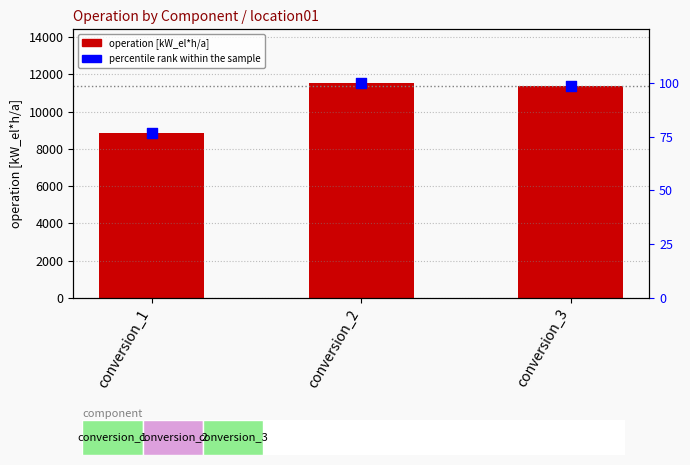

Which series has the widest spread of Y values?

operation [kW_el*h/a]